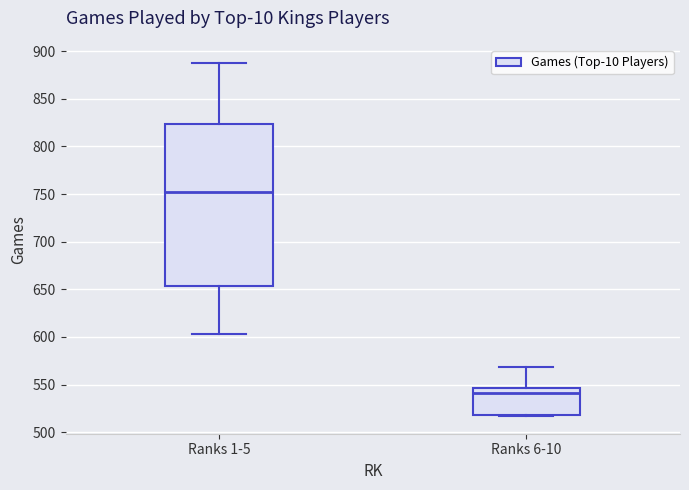

Reading left to right, read every box against the y-axis: the position of its median line, the range the box covers, and the ends of its whiskers. The values are not printed on the chart, so give them approximately, as read against the axis.

Ranks 1-5: median 750, box 655 to 825, whiskers 605 to 890
Ranks 6-10: median 540, box 520 to 545, whiskers 515 to 570